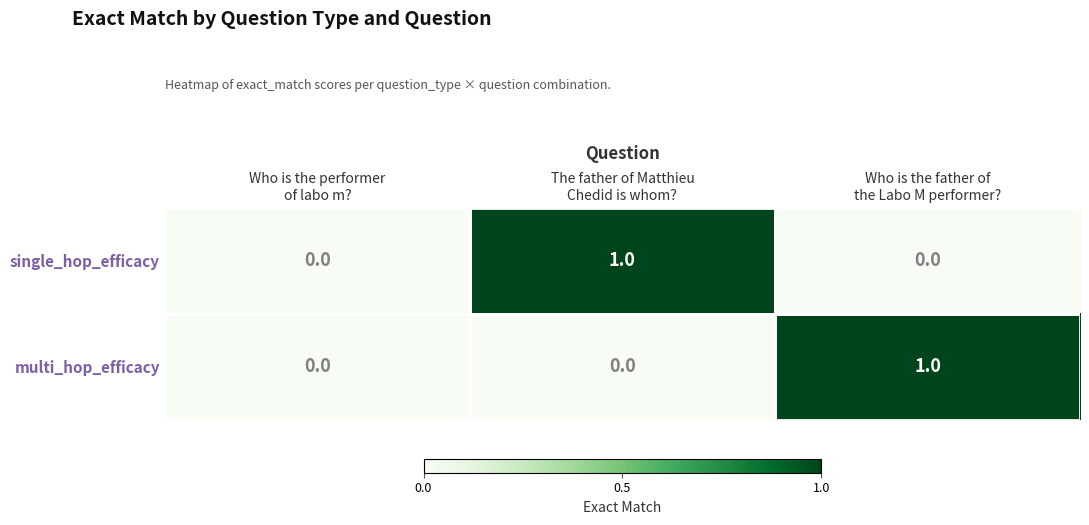

How many multi_hop_efficacy values are between 0 and 1?

3